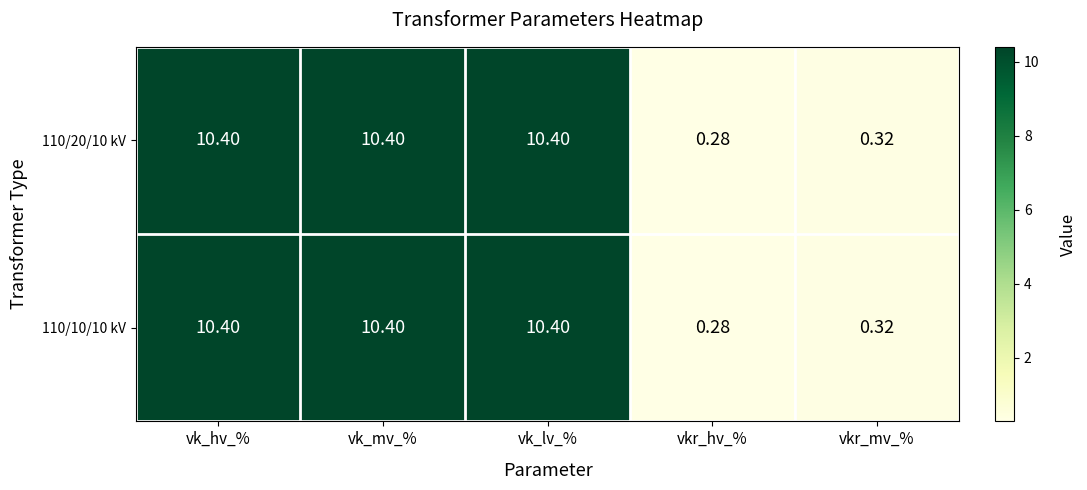

At how many categories does at least one series exceed 9?

3